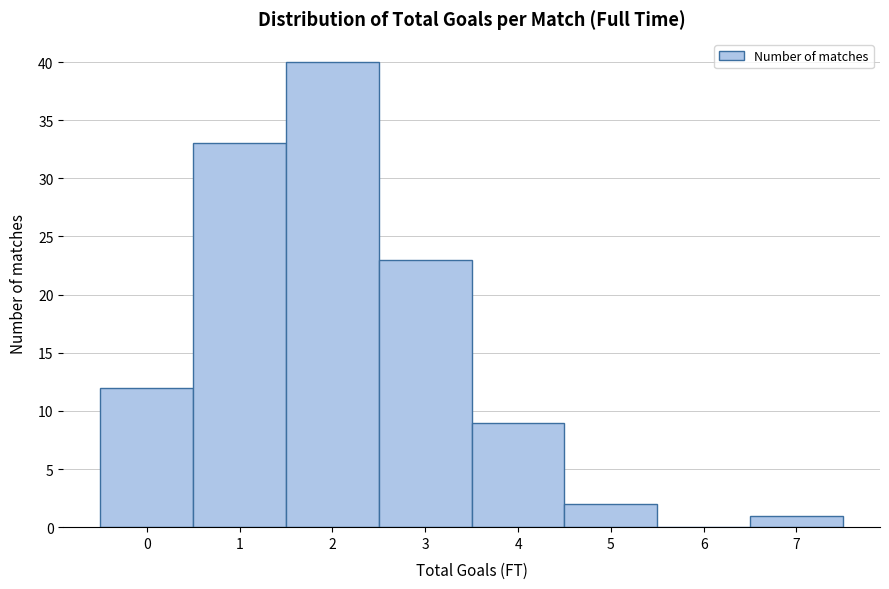

Reading right to left, list all the values displayed in this chart.

7=1	6=0	5=2	4=9	3=23	2=40	1=33	0=12